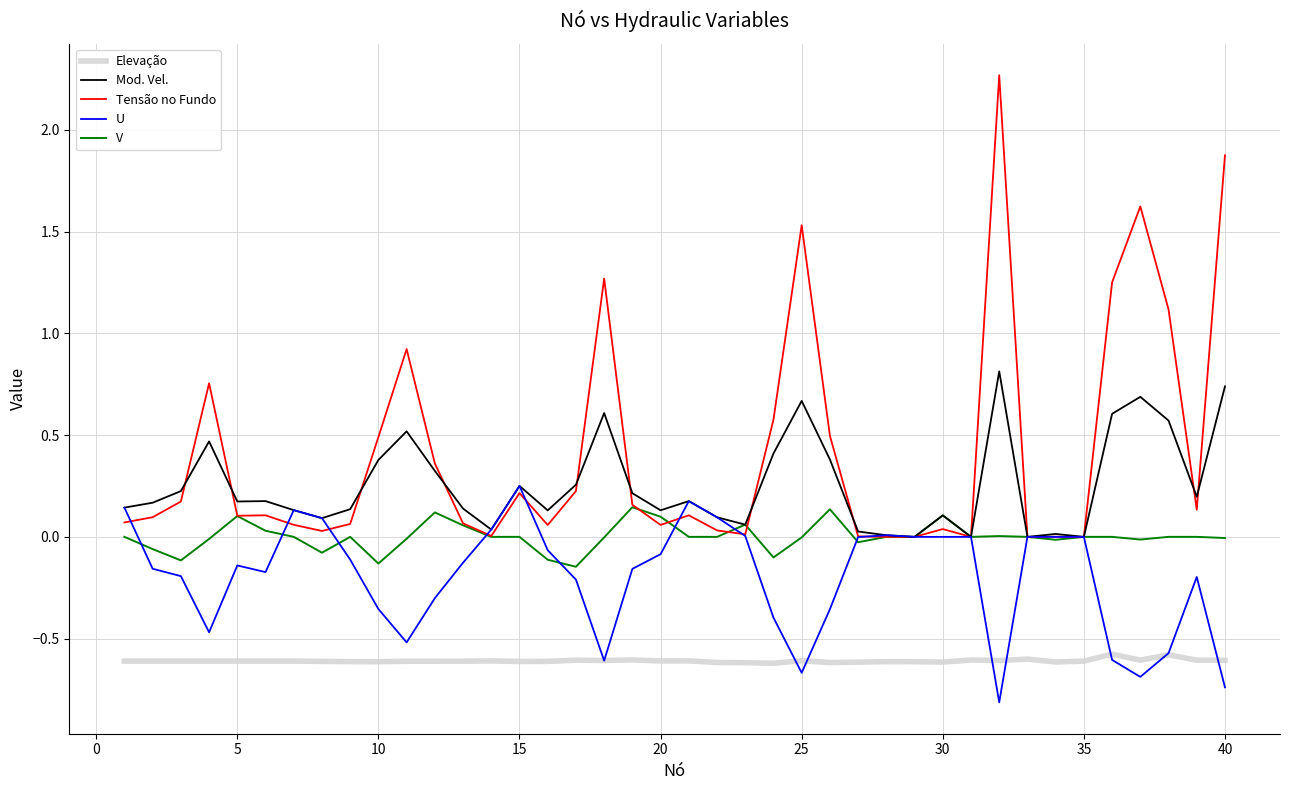

Which series has the largest range (max minus min)?

Tensão no Fundo